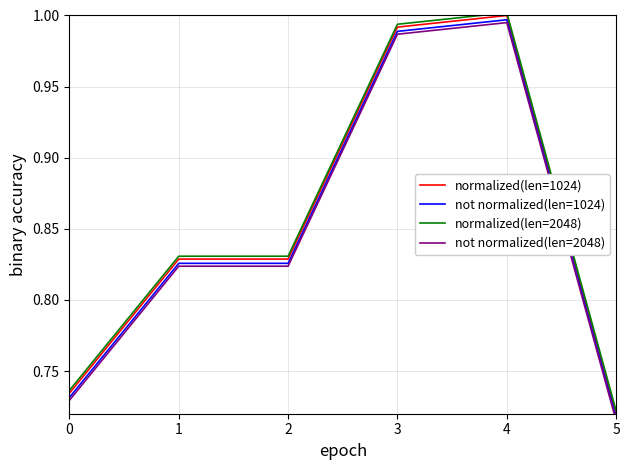

Reading left to right, what are all the values shown in this chart?

normalized(len=1024): 0.7	0.8	0.8	1.0	1.0	0.7
not normalized(len=1024): 0.7	0.8	0.8	1.0	1.0	0.7
normalized(len=2048): 0.7	0.8	0.8	1.0	1.0	0.7
not normalized(len=2048): 0.7	0.8	0.8	1.0	1.0	0.7